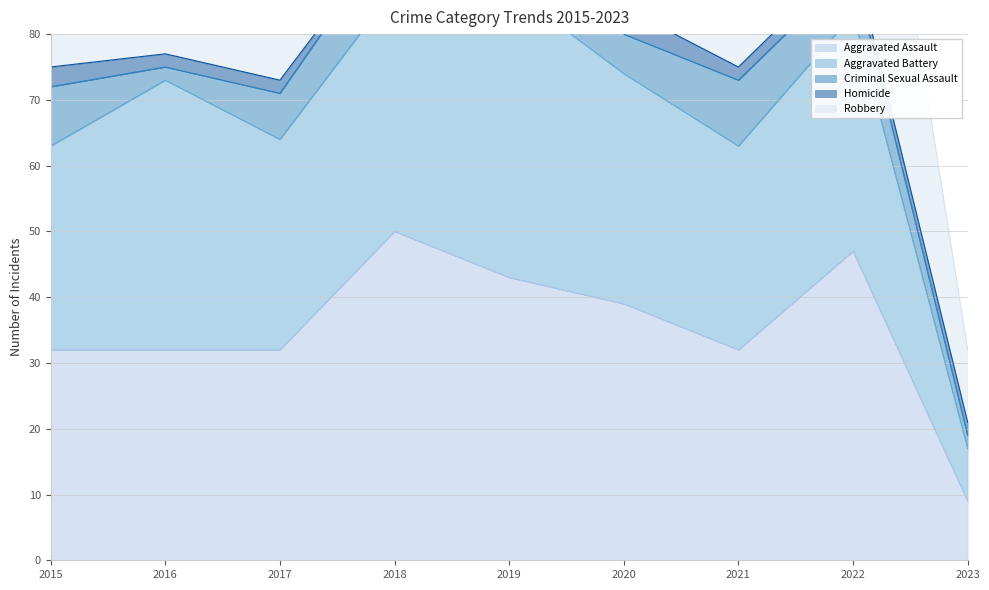

Reading left to right, extract all data points from this chart.

Aggravated Assault: 2015=32	2016=32	2017=32	2018=50	2019=43	2020=39	2021=32	2022=47	2023=9
Aggravated Battery: 2015=31	2016=41	2017=32	2018=37	2019=44	2020=35	2021=31	2022=36	2023=8
Criminal Sexual Assault: 2015=9	2016=2	2017=7	2018=9	2019=11	2020=6	2021=10	2022=7	2023=2
Homicide: 2015=3	2016=2	2017=2	2018=0	2019=0	2020=4	2021=2	2022=2	2023=2
Robbery: 2015=41	2016=69	2017=55	2018=33	2019=17	2020=40	2021=59	2022=50	2023=11